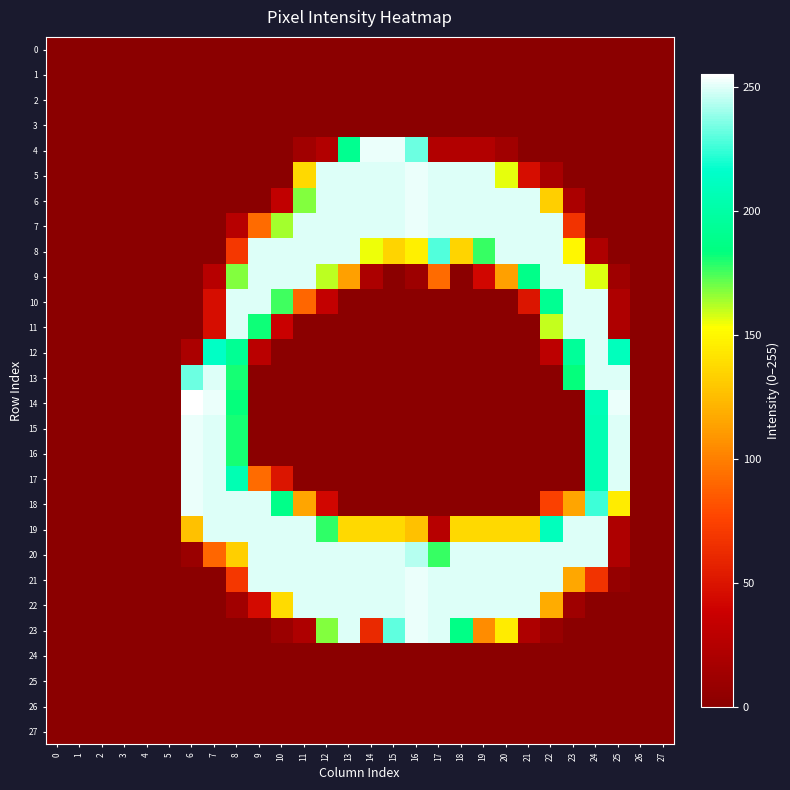

At 26, list the series in order from largest to smallest.

0, 1, 2, 3, 4, 5, 6, 7, 8, 9, 10, 11, 12, 13, 14, 15, 16, 17, 18, 19, 20, 21, 22, 23, 24, 25, 26, 27